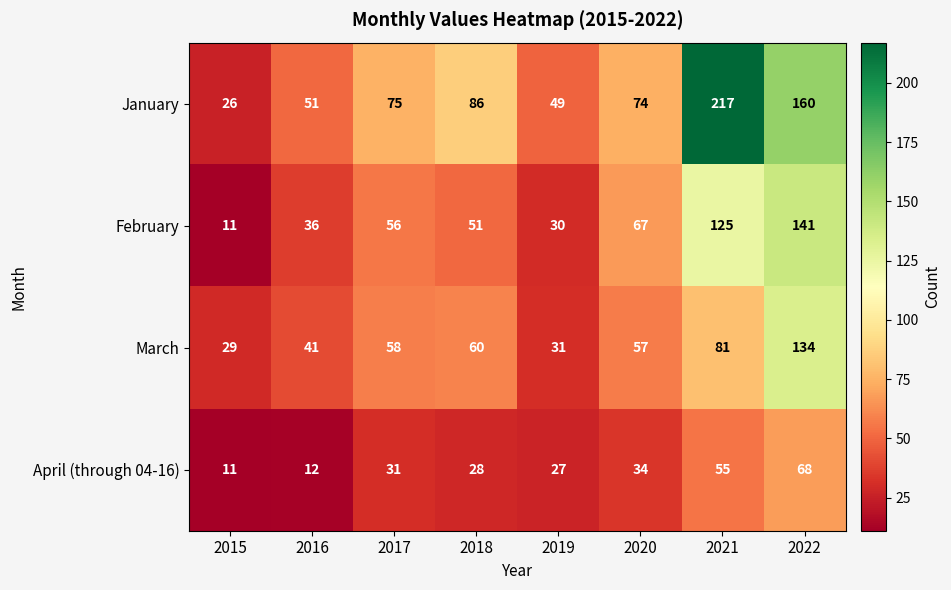

What is the average value of the January series?

92